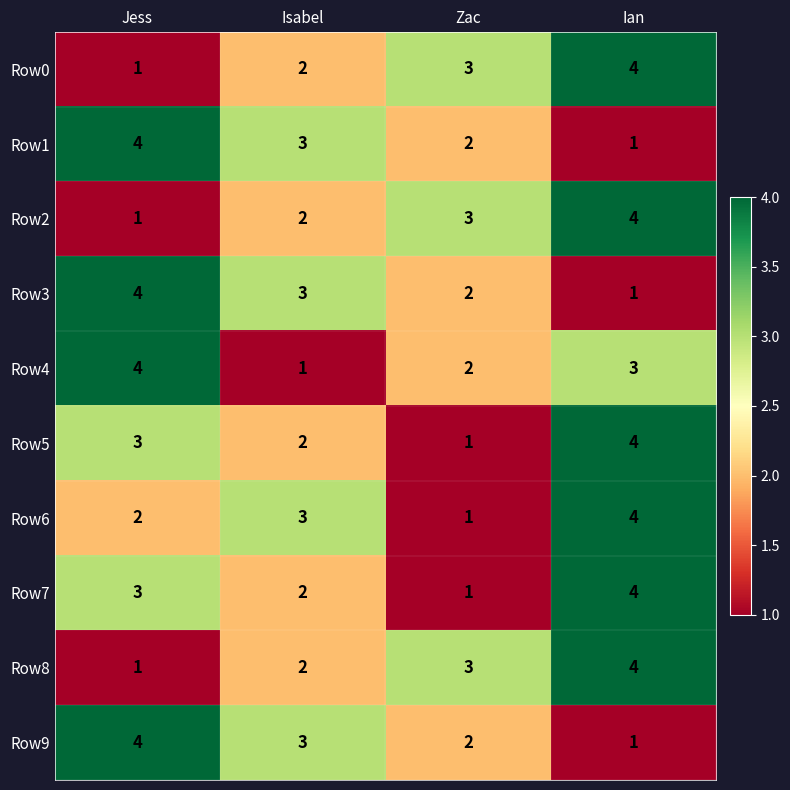

What is the sum of all Row1 values?

10